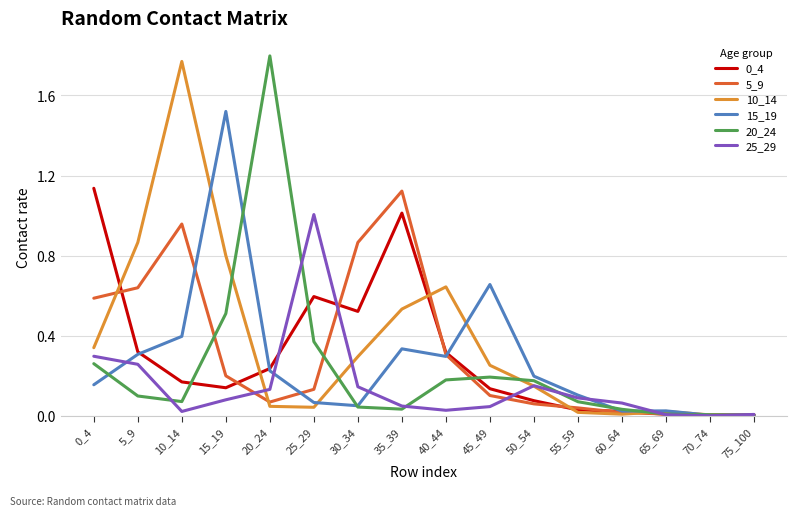

What is the sum of all 10_14 values?

5.8